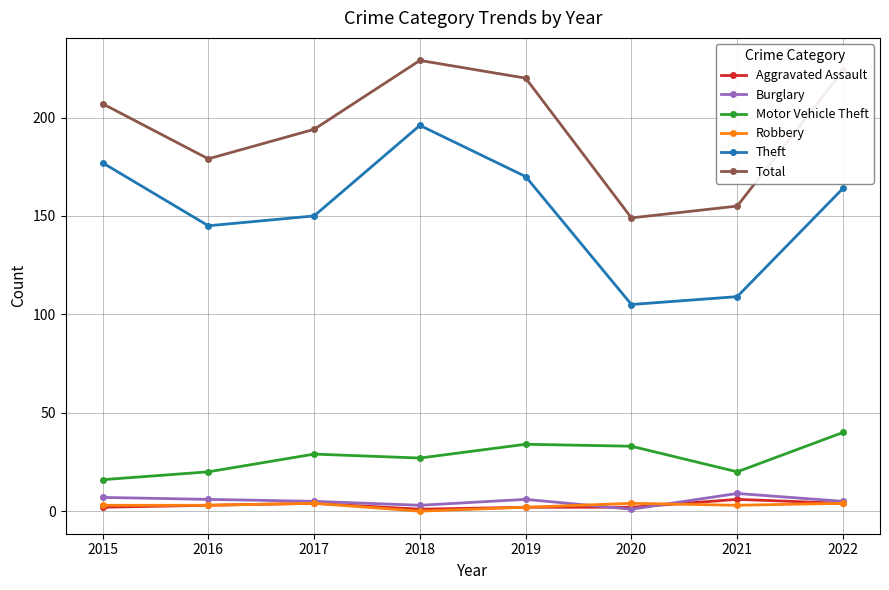

What is the approximate value of Robbery at 2017?

4